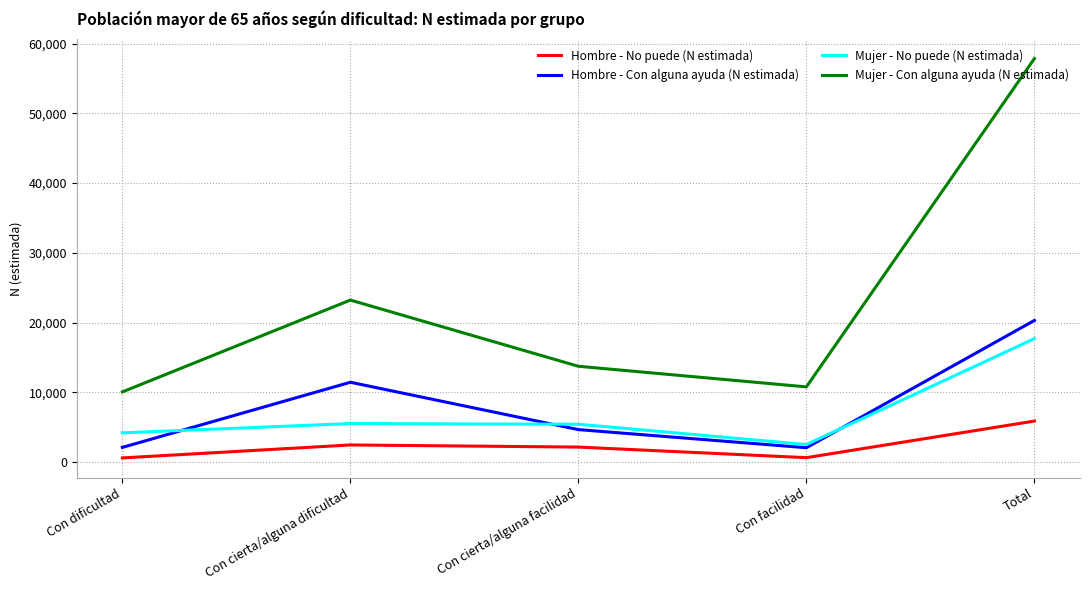

Count the number of categories in the chart.

5